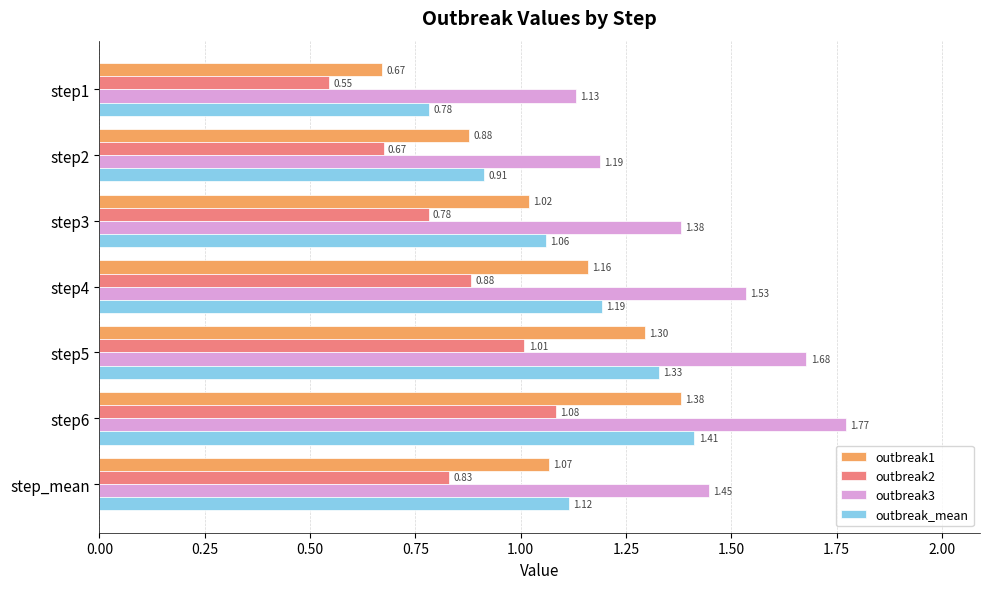

What is the total value across all series at step5?

5.3